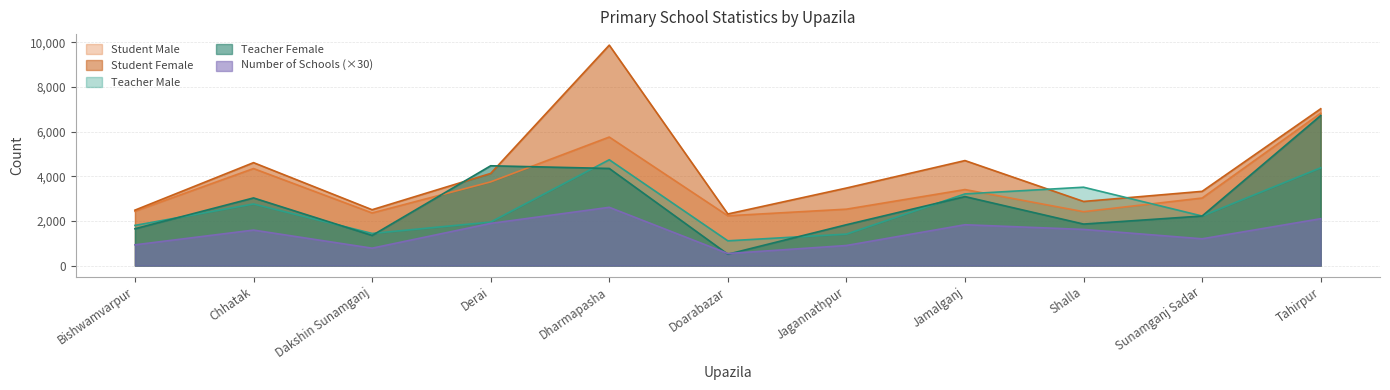

At which category does Teacher Female reach its first local valley?

Dakshin Sunamganj